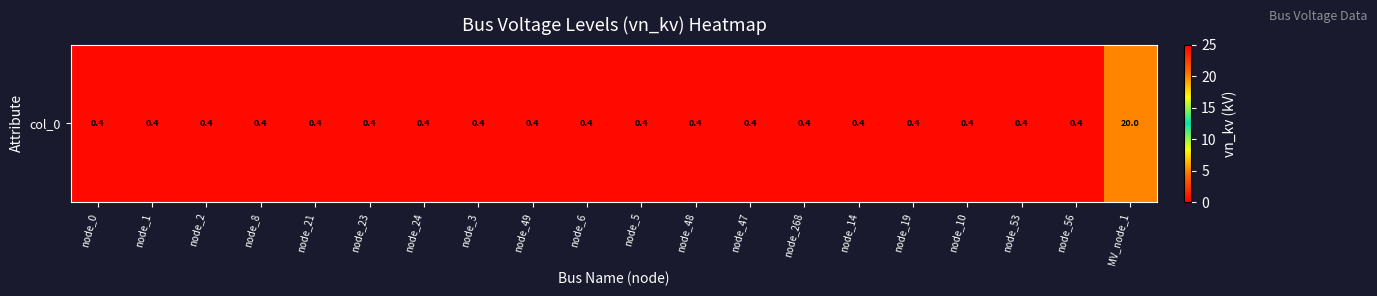

What is the difference between the maximum and minimum values?

19.6